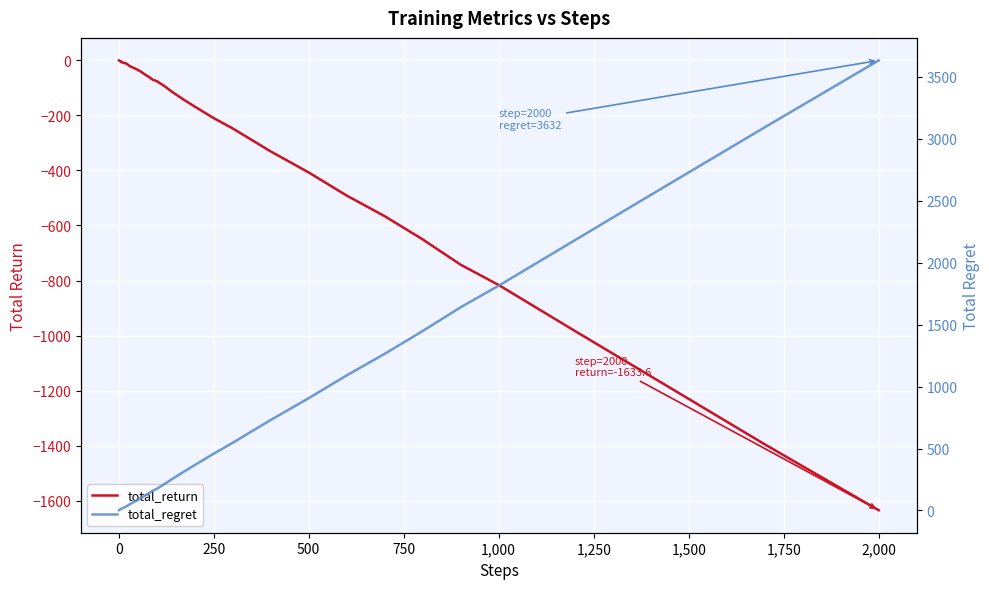

What is the greatest value displayed?

3632.0